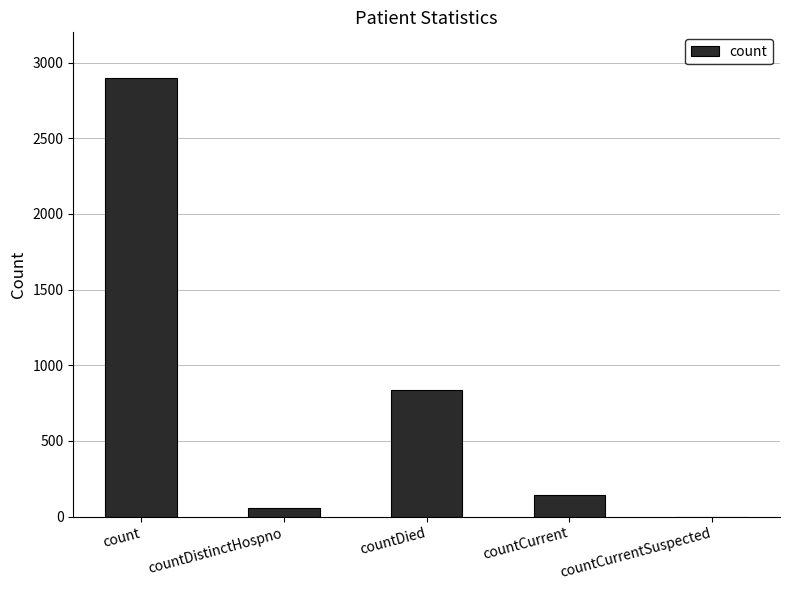

What is the average value?

786